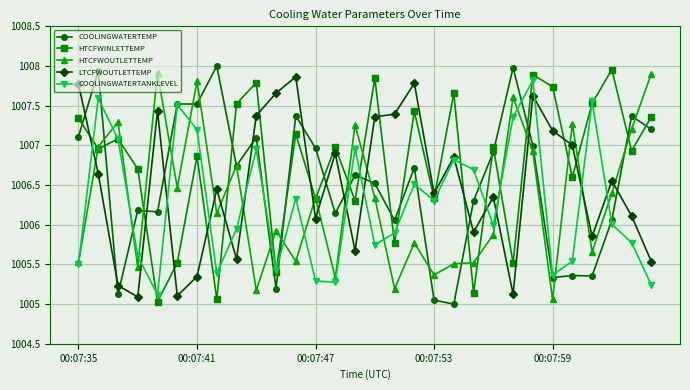

Which series has the largest total across all categories?

HTCFWINLETTEMP